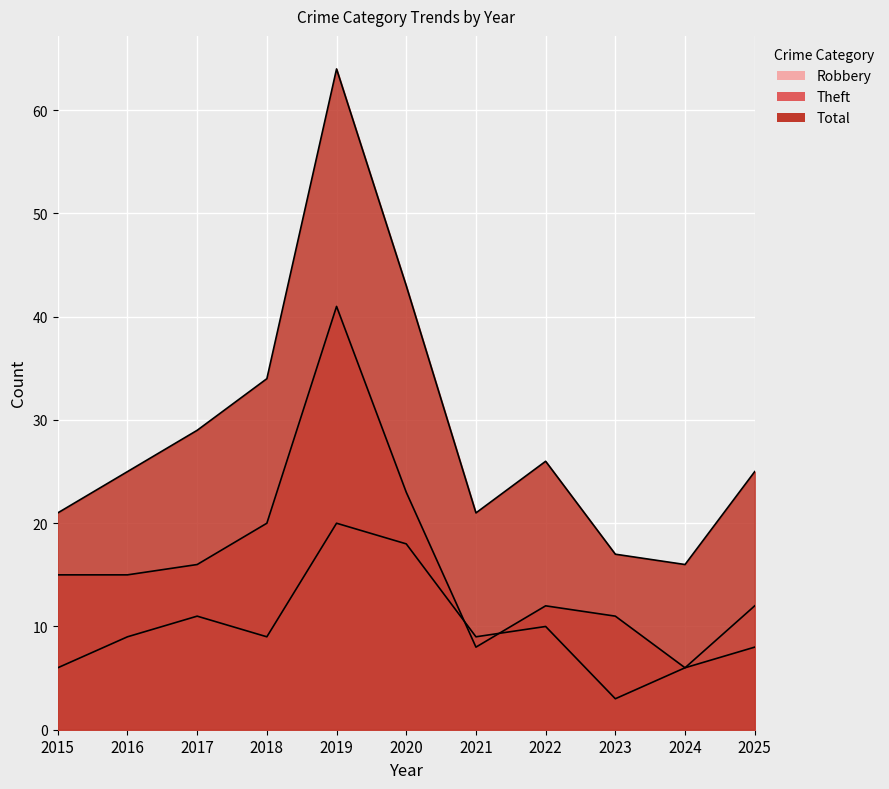

Rank the series by their average value, from lowest to highest.

Robbery, Theft, Total